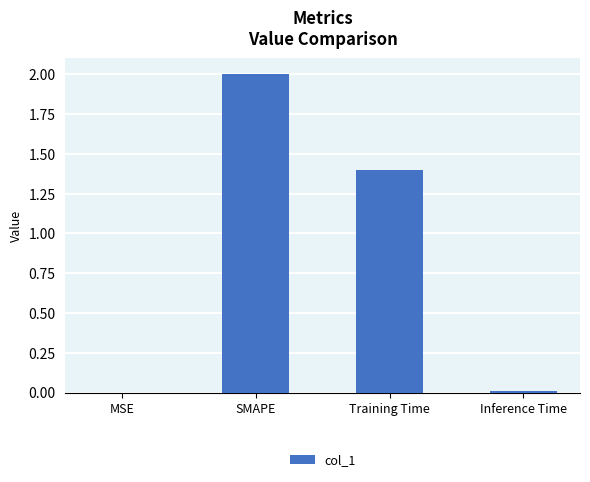

The chart shows a value of 0.0 at MSE. True or false?

True